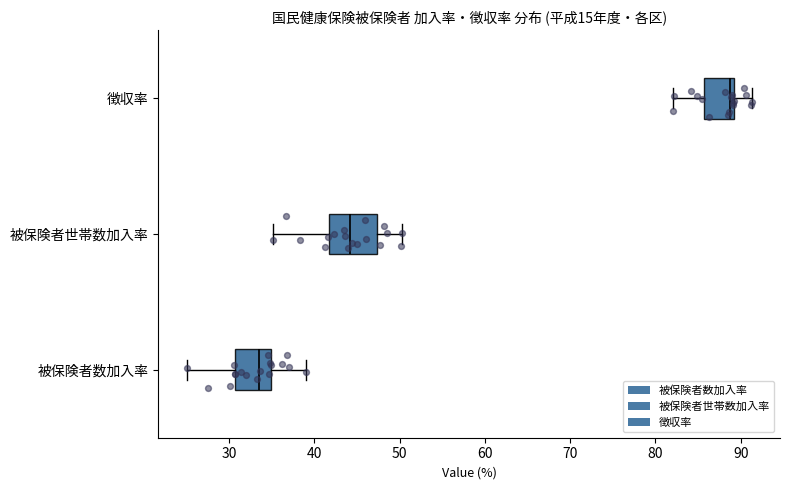

Reading bottom to top, read every box against the x-axis: the position of its median line, the range the box covers, and the ends of its whiskers. The values are not printed on the chart, so give them approximately, as read against the axis.

被保険者数加入率: median 33, box 31 to 35, whiskers 25 to 39
被保険者世帯数加入率: median 44, box 42 to 47, whiskers 35 to 50
徴収率: median 89 (just left of the box's right edge), box 86 to 89, whiskers 82 to 91